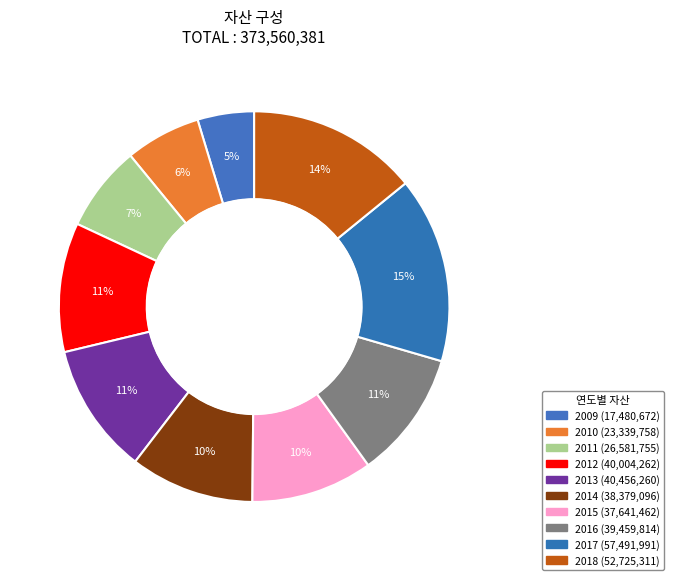

Does 2009 account for over 50% of the chart?

No